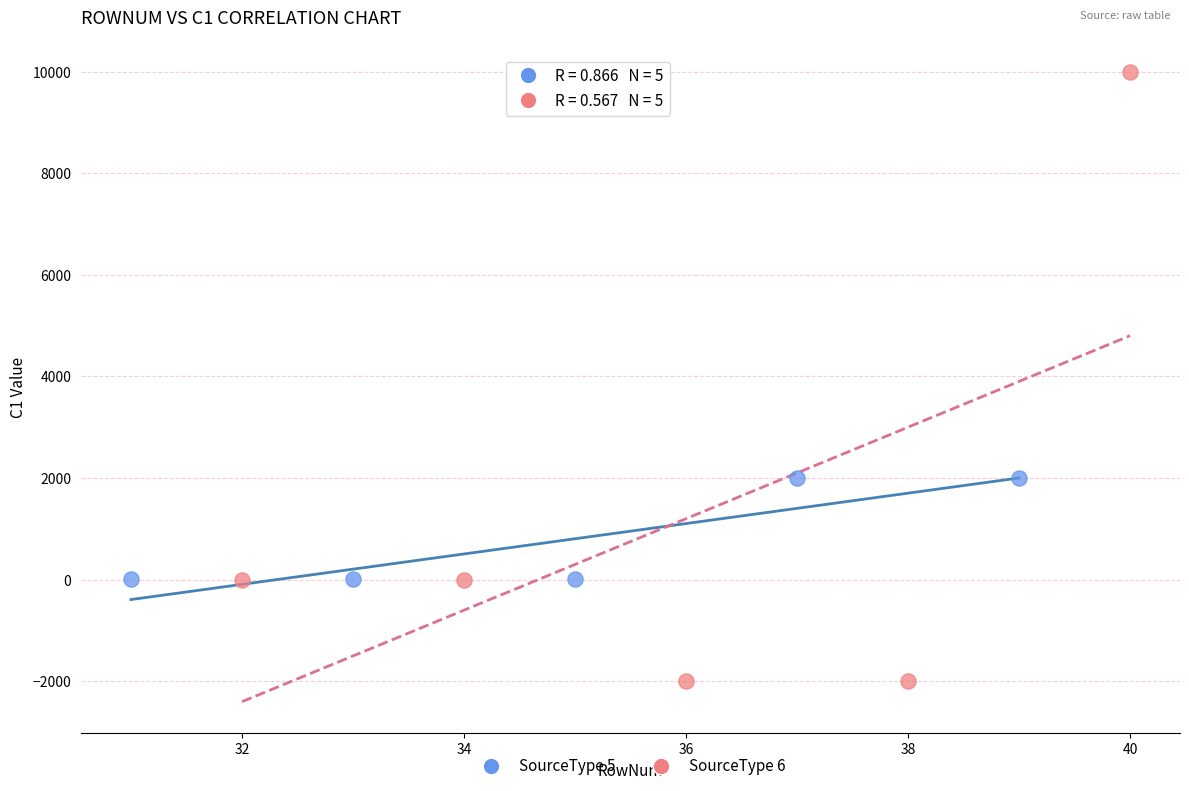

Which series has the widest spread of Y values?

SourceType 6